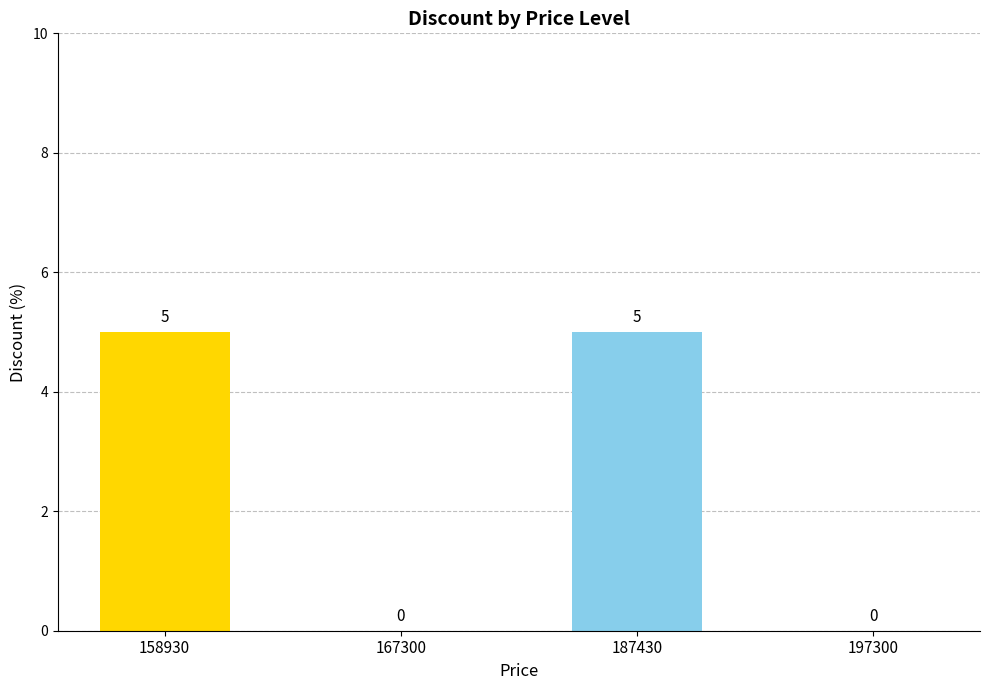

True or false: the data shows -2 at 167300.

False